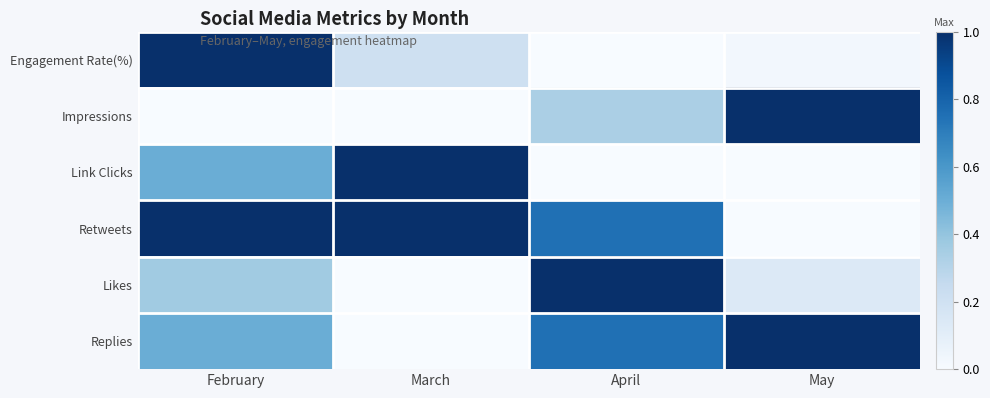

Reading right to left, transcribe all the data shown in this chart.

Engagement Rate(%): May=0.0	April=0.0	March=0.2	February=1.0
Impressions: May=1.0	April=0.3	March=0.0	February=0.0
Link Clicks: May=0.0	April=0.0	March=1.0	February=0.5
Retweets: May=0.0	April=0.8	March=1.0	February=1.0
Likes: May=0.1	April=1.0	March=0.0	February=0.4
Replies: May=1.0	April=0.8	March=0.0	February=0.5